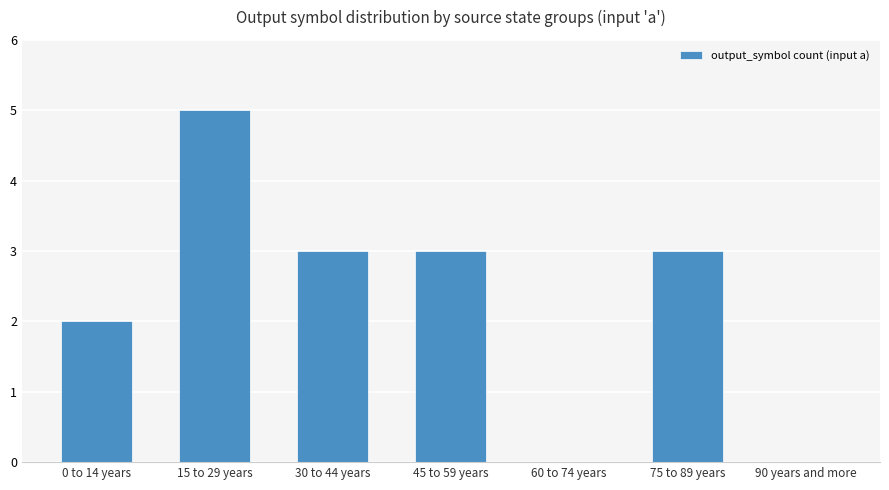

Reading left to right, list all the values displayed in this chart.

2	5	3	3	0	3	0